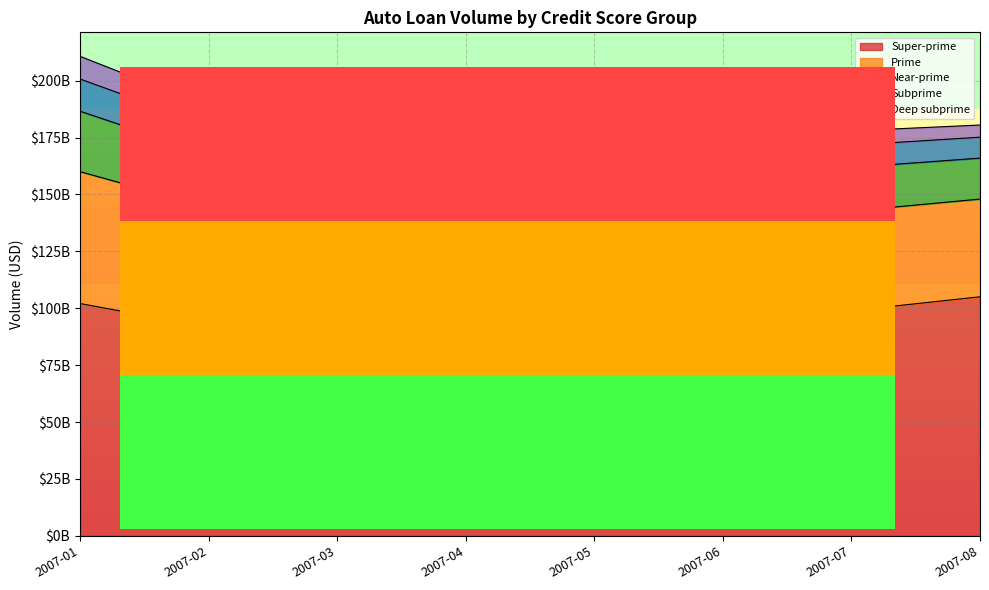

Reading left to right, extract all data points from this chart.

Super-prime: 102088753018.9	91620216619.8	92607145778.1	93042640085.7	97677192963.2	100484171927.8	98930482251.6	105031728251.7
Prime: 57923318822.1	52715992681.3	50914115695.6	47497219495.1	49682525736.8	45509856798.0	43784105004.1	42929072804.3
Near-prime: 26546139705.6	23316935305.9	23606848722.1	20585057773.1	21192854439.8	19801509674.5	19143016492.0	17994021847.6
Subprime: 14144344372.1	12639538844.0	10900093273.9	9839152527.1	10761929885.2	9722151256.9	9768643380.8	9189280945.2
Deep subprime: 9966847622.7	8224288636.5	6995397439.7	6592242261.7	6658840300.3	6047619703.7	6291929509.6	5345297098.8